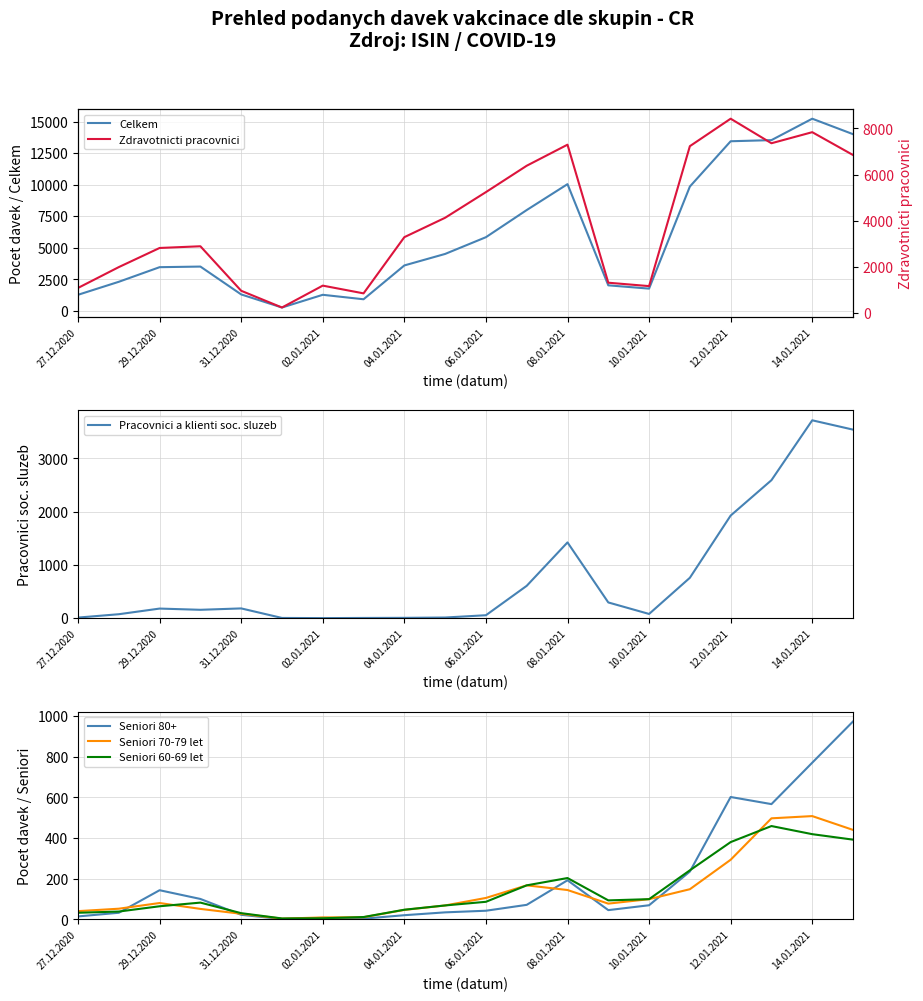

How many lines are shown in the chart?

6